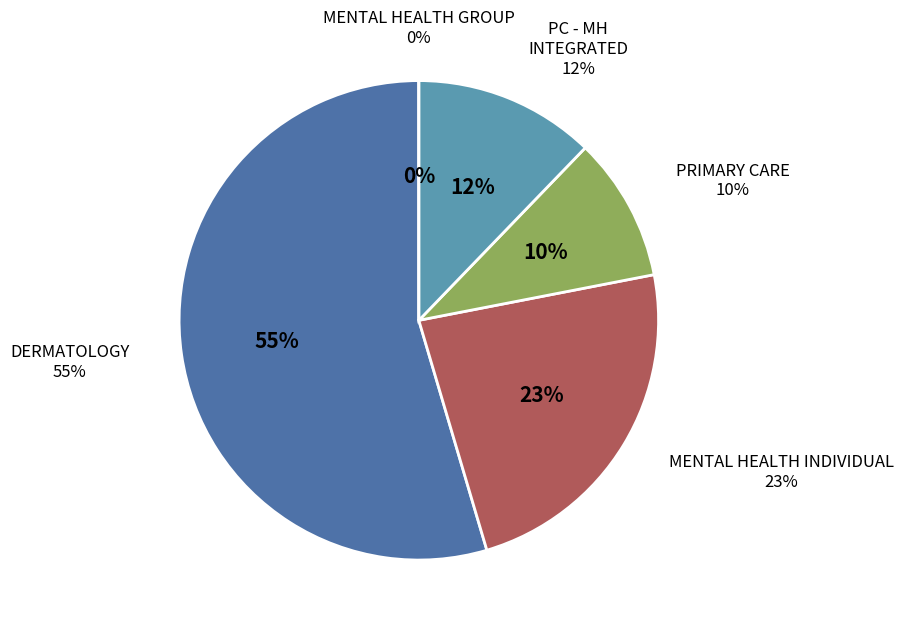

Is it true that PRIMARY CARE - MENTAL HEALTH INTEGRATED is 1% of the pie?

False